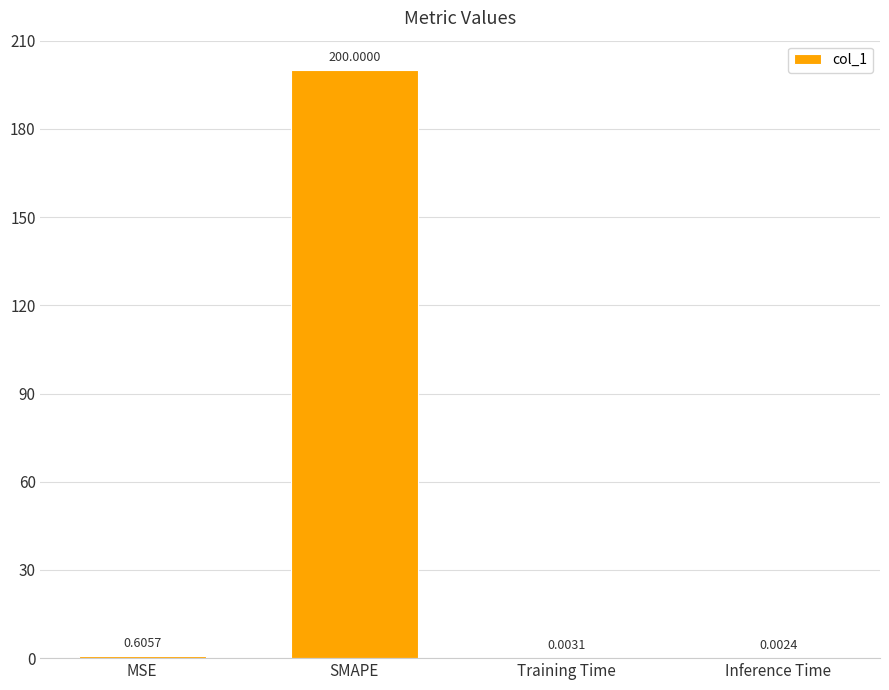

At which label is the value closest to 100?

MSE